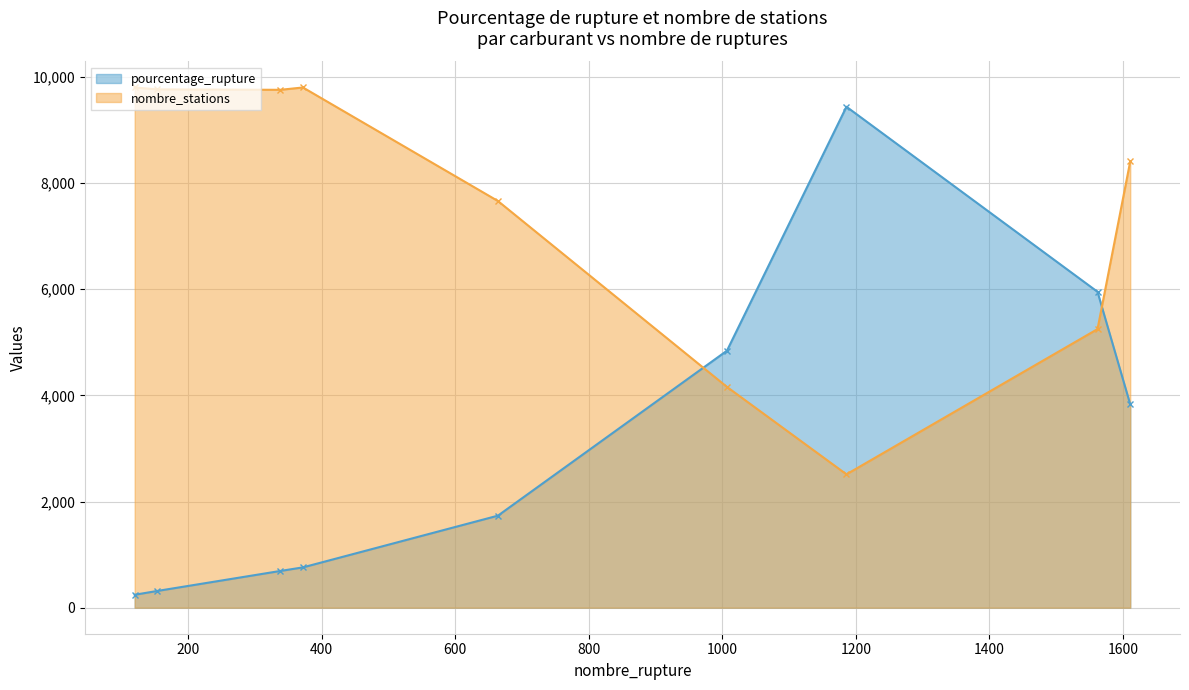

What is the total value across all series at SP98?

8427.2